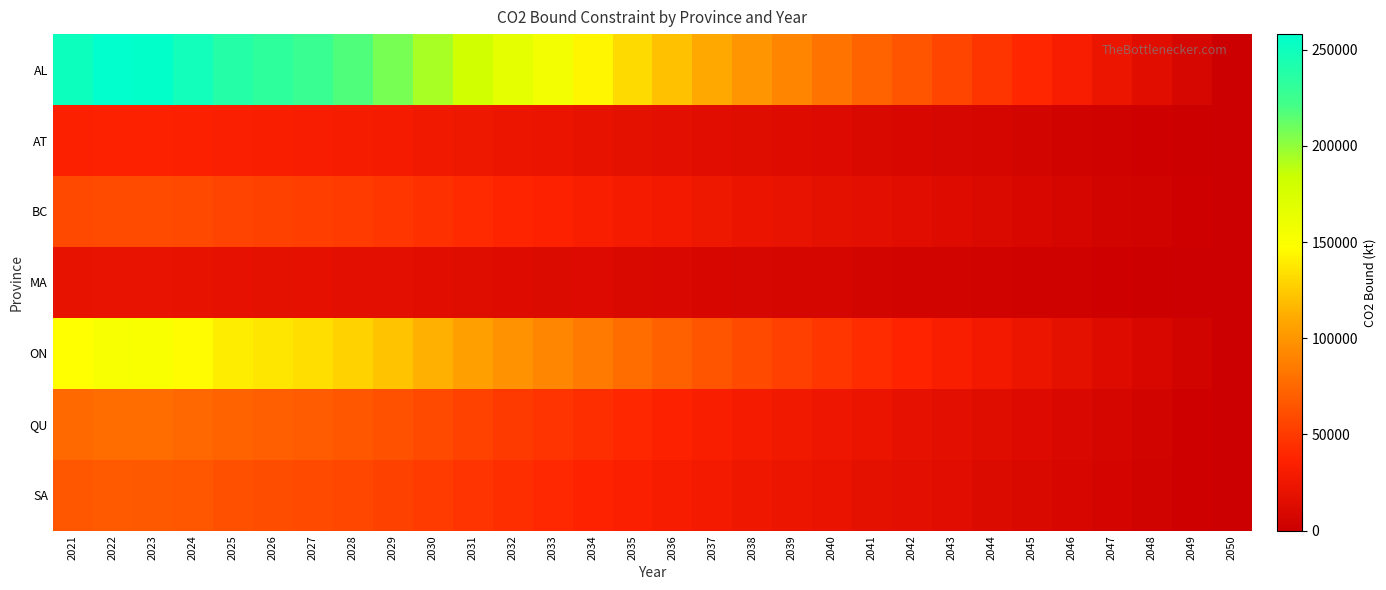

How many data points does each series have?

30